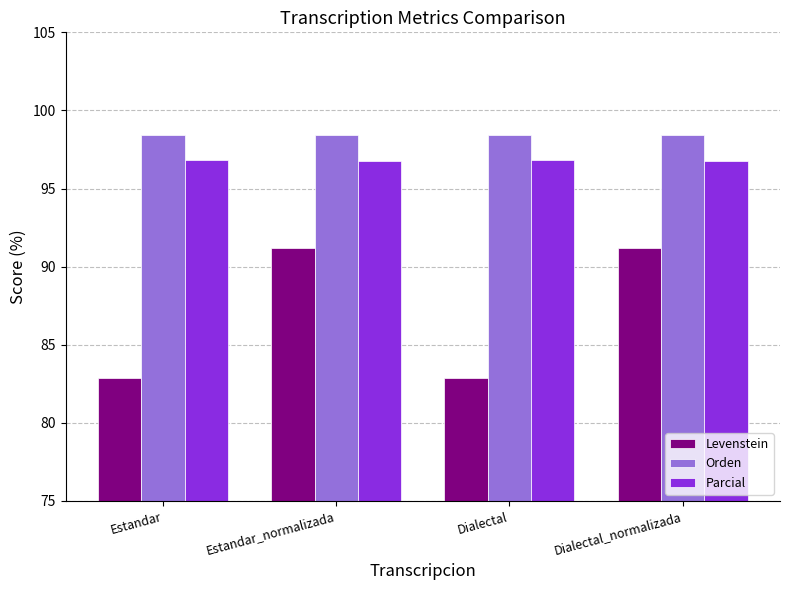

What is the value of the Levenstein bar at the 2nd from the left?

91.2